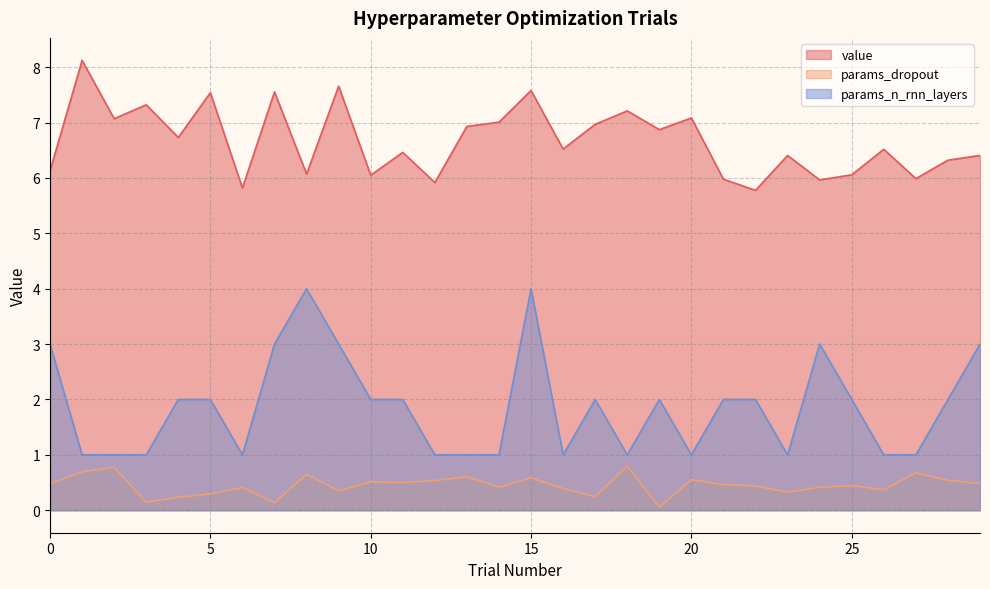

Which series has the largest total across all categories?

value